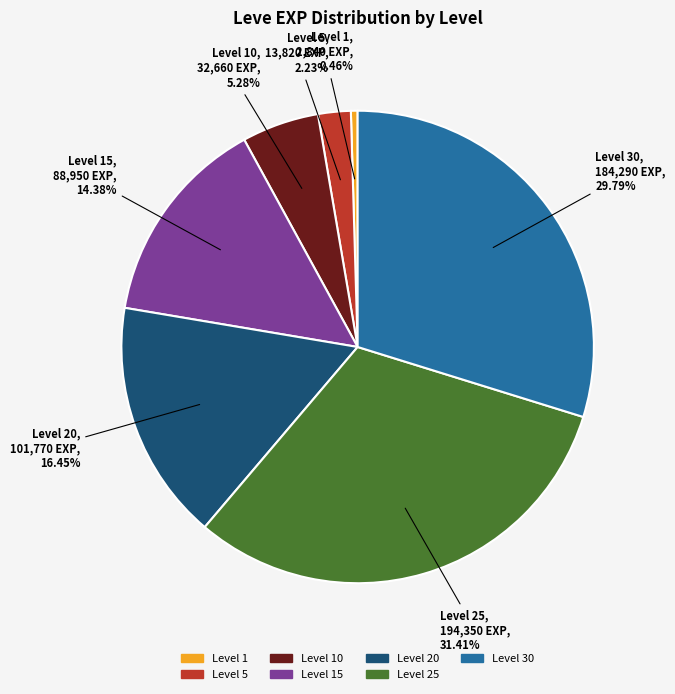

Is there a majority slice in this chart?

No